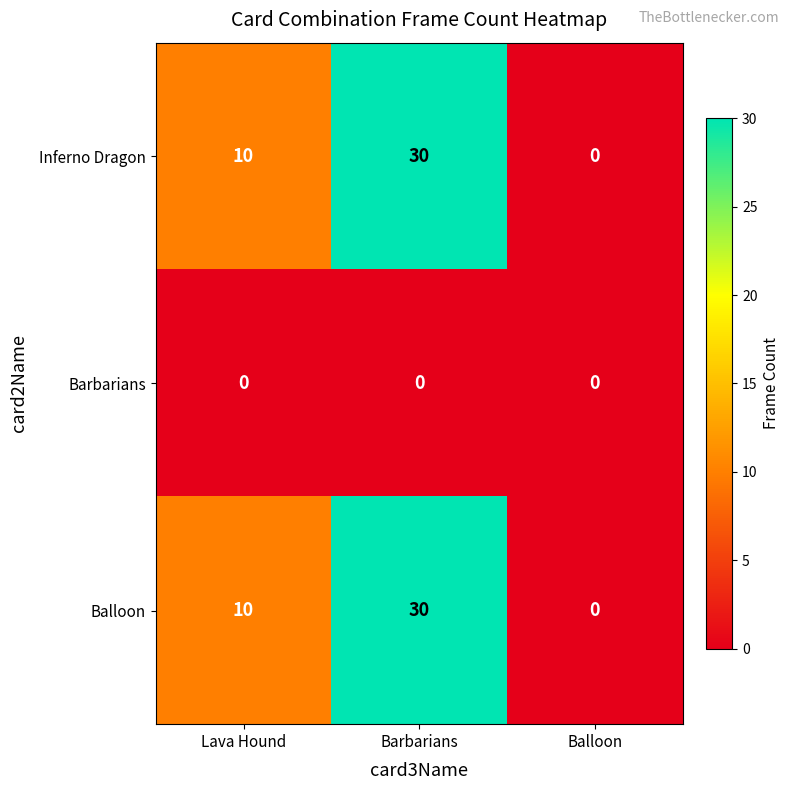

How many categories are shown in the chart?

3